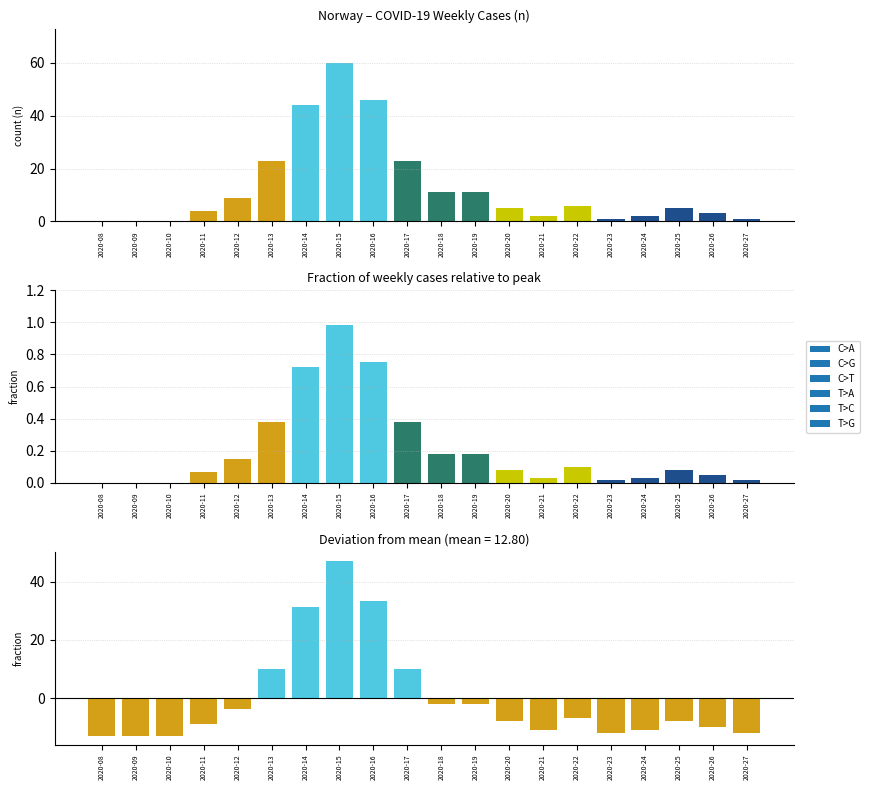

Reading left to right, what are all the values shown in this chart?

-12.8	-12.8	-12.8	-8.8	-3.8	10.2	31.2	47.2	33.2	10.2	-1.8	-1.8	-7.8	-10.8	-6.8	-11.8	-10.8	-7.8	-9.8	-11.8